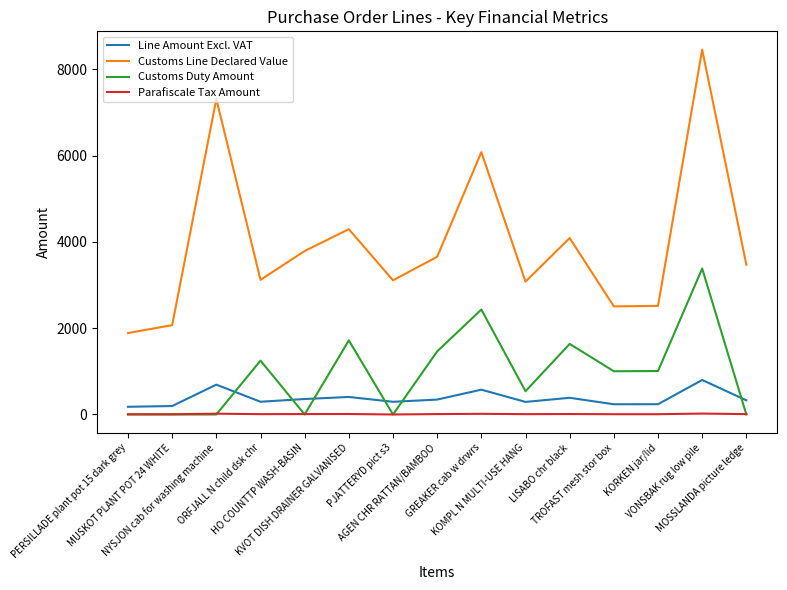

The Line Amount Excl. VAT series shows 74.2 at HO COUNTTP WASH-BASIN. True or false?

False